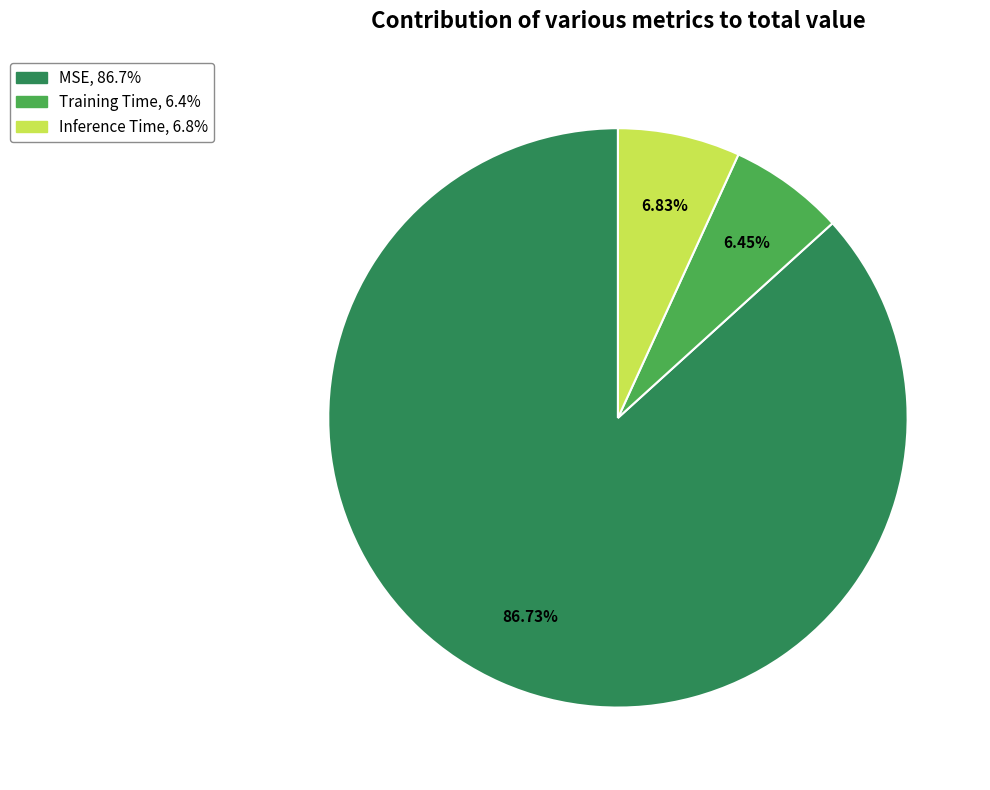

What percentage do MSE and Inference Time together represent?

93.6%